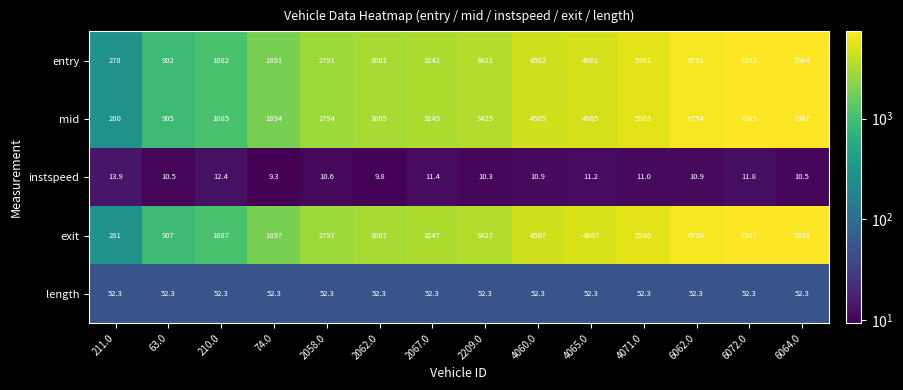

Where is exit nearest to the value 3835?

2209.0